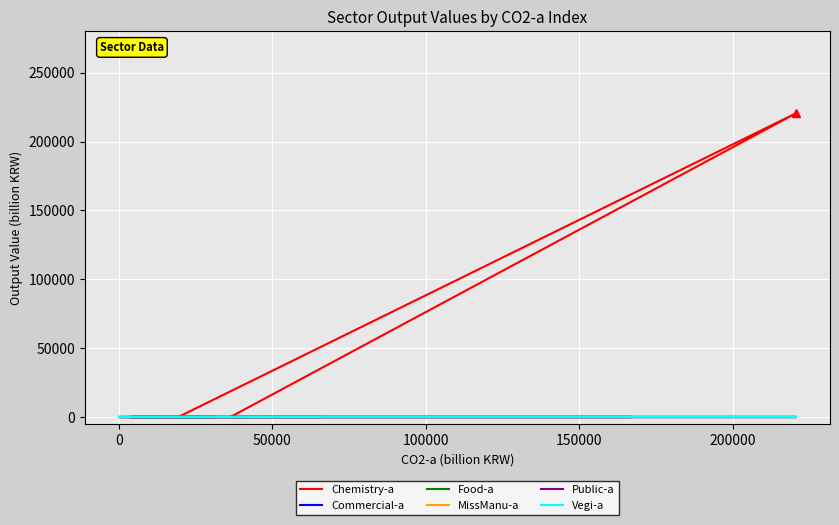

Does the chart display data point markers on the line(s)?

No